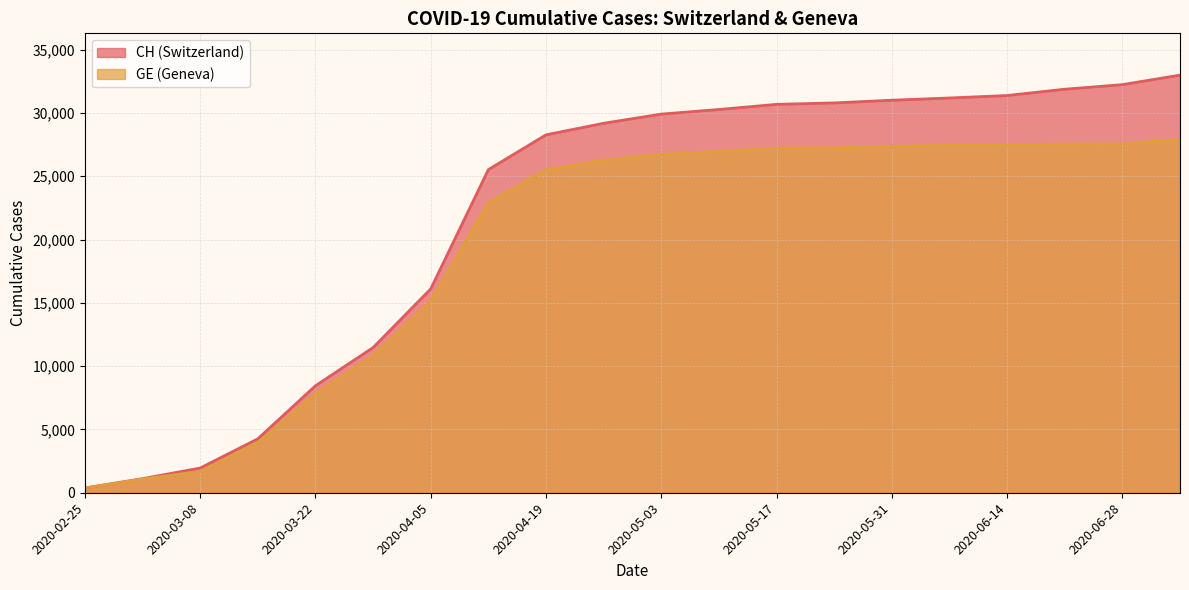

How many lines are shown in the chart?

2